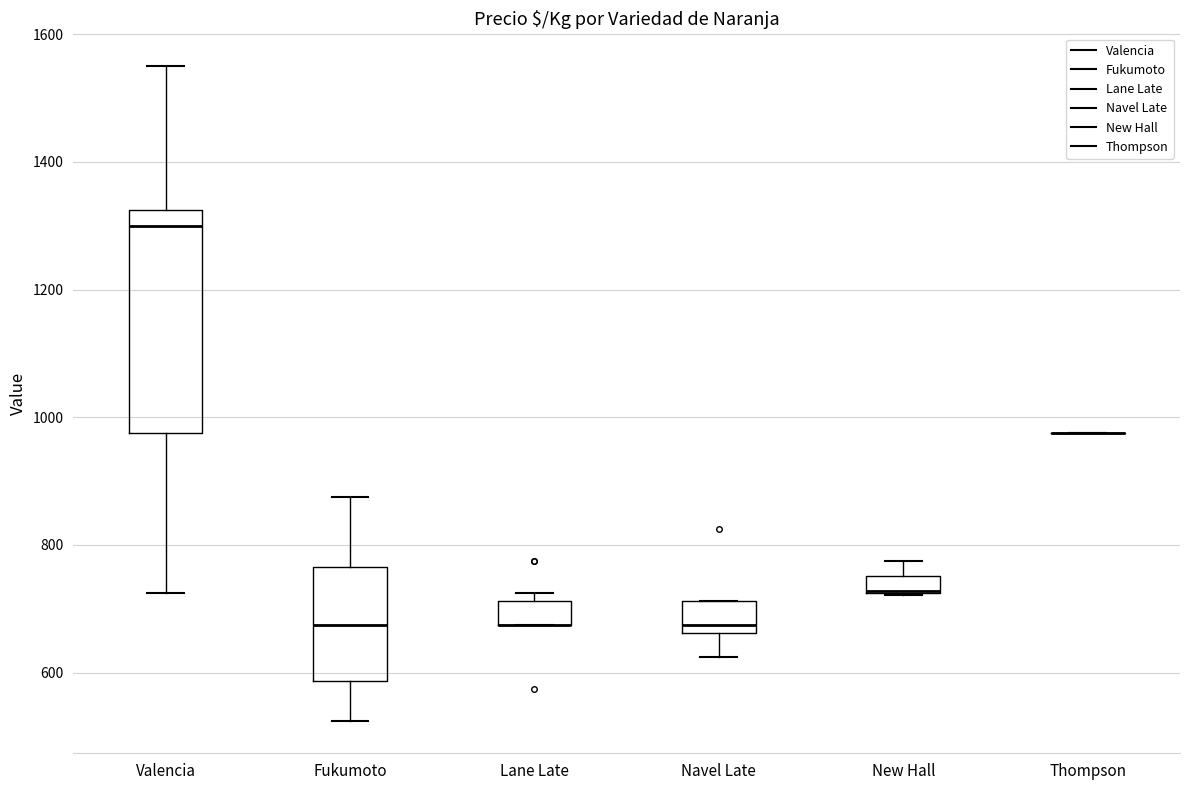

Which box is the tallest, from its lower edge to its upper edge?

Valencia